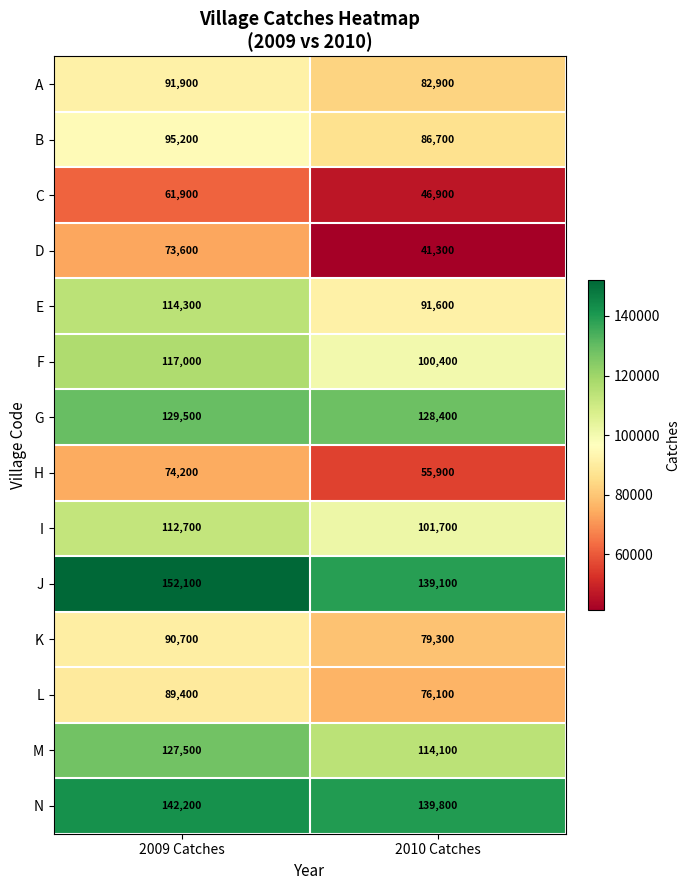

What is the total value across all series at 2009 Catches?

1472200